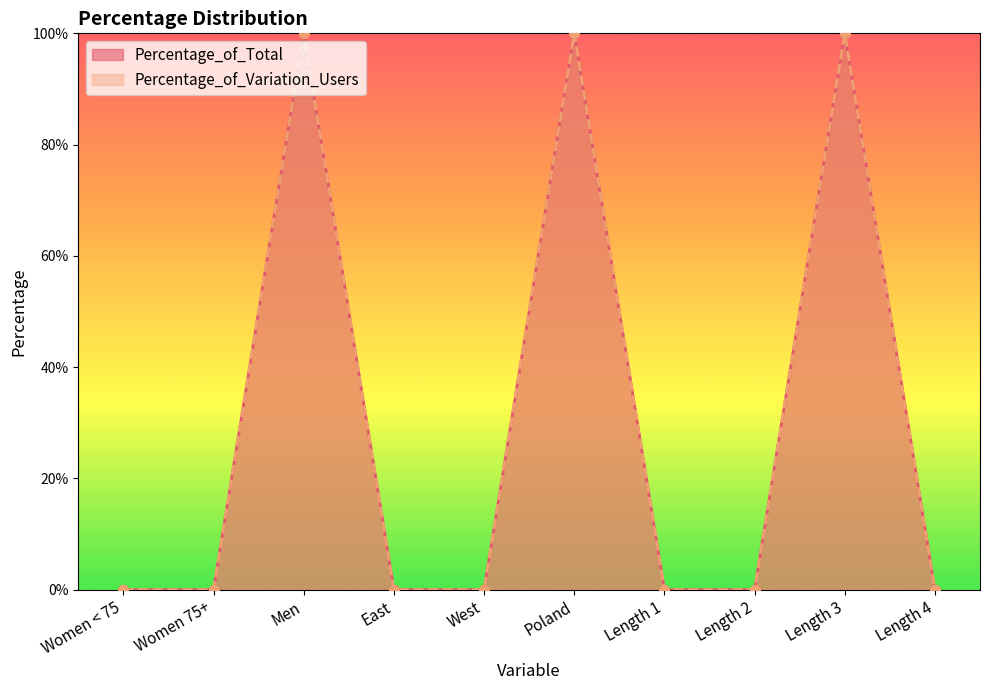

Which series has the largest total across all categories?

Percentage_of_Total